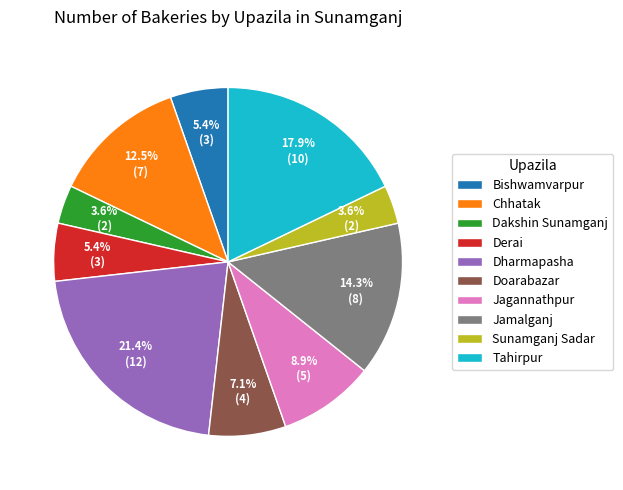

To the nearest percent, what percentage of the pie is Derai?

5%